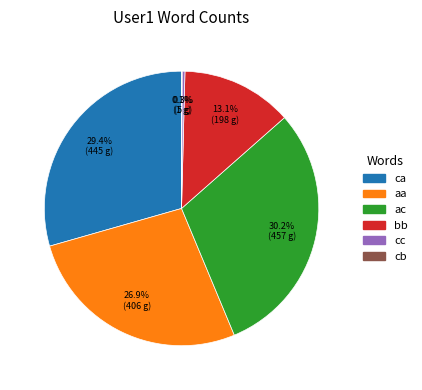

To the nearest percent, what is the difference between the aa and ac slice percentages?

3%